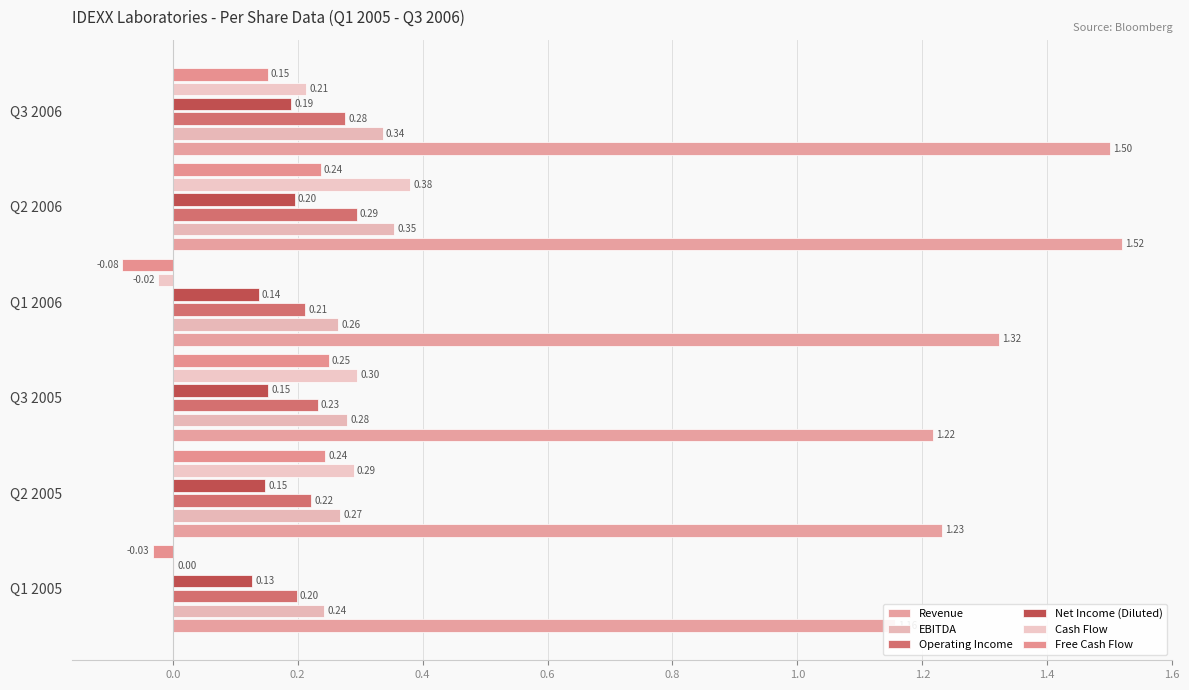

What is the value of the Revenue bar at the 4th from the left?

1.3